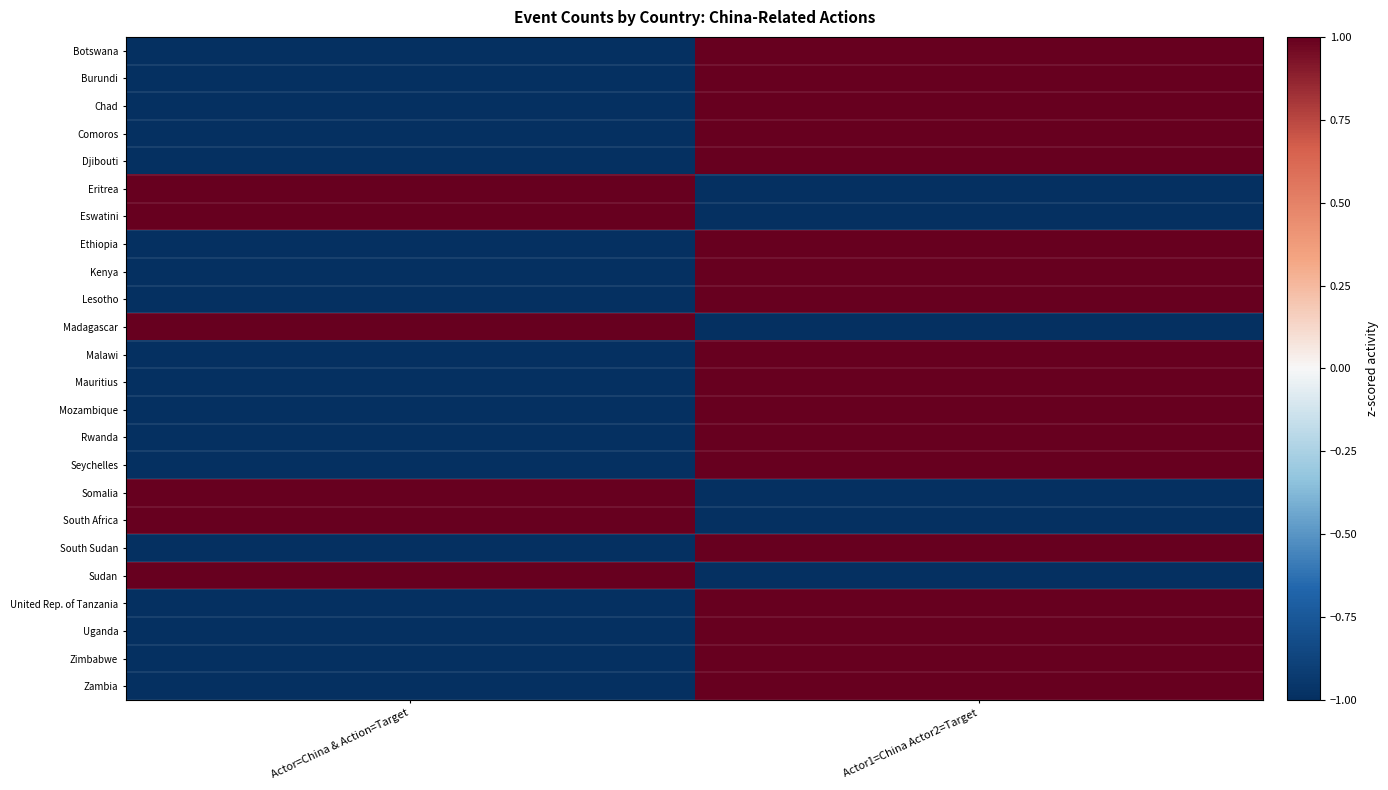

How many series are shown in this chart?

24